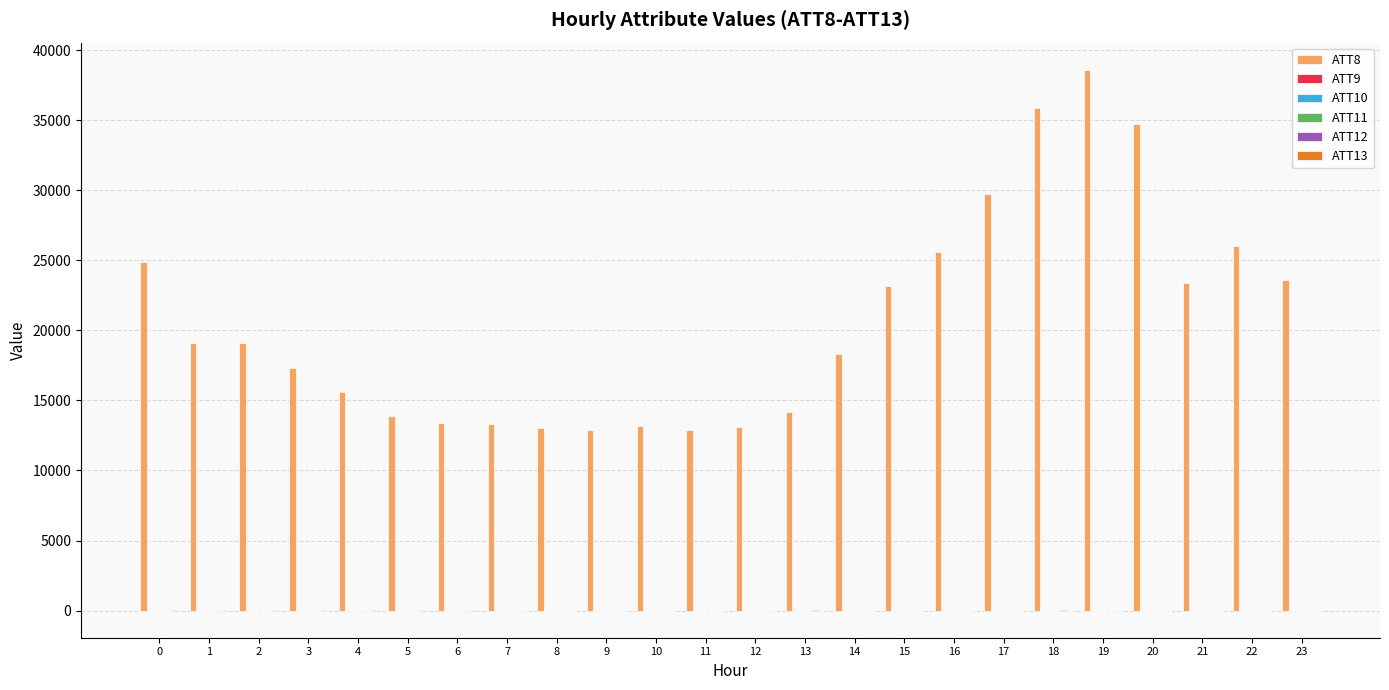

Which series has the largest total across all categories?

ATT8